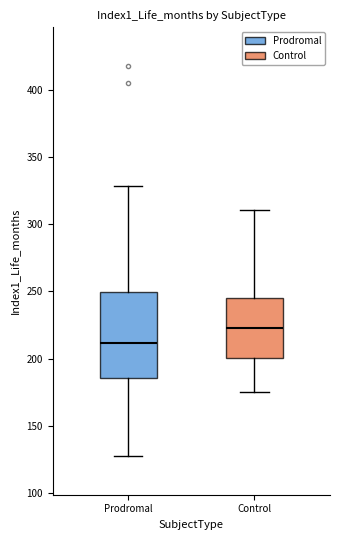

Reading left to right, transcribe this box plot: for each box, give where its median line is, the range the box spans, and where its two whiskers end, as read against the y-axis. The values are not printed on the chart, so give them approximately, as read against the axis.

Prodromal: median 210, box 185 to 250, whiskers 130 to 330
Control: median 225, box 200 to 245, whiskers 175 to 310